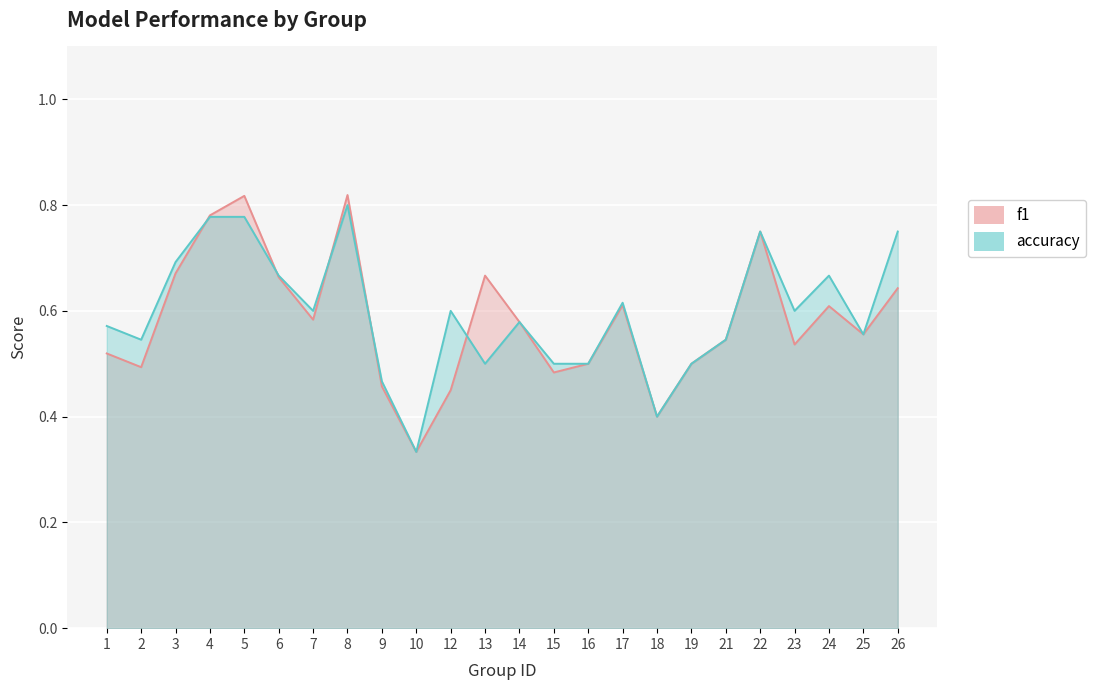

What is the value of the f1 point at the 1st from the left?

0.5